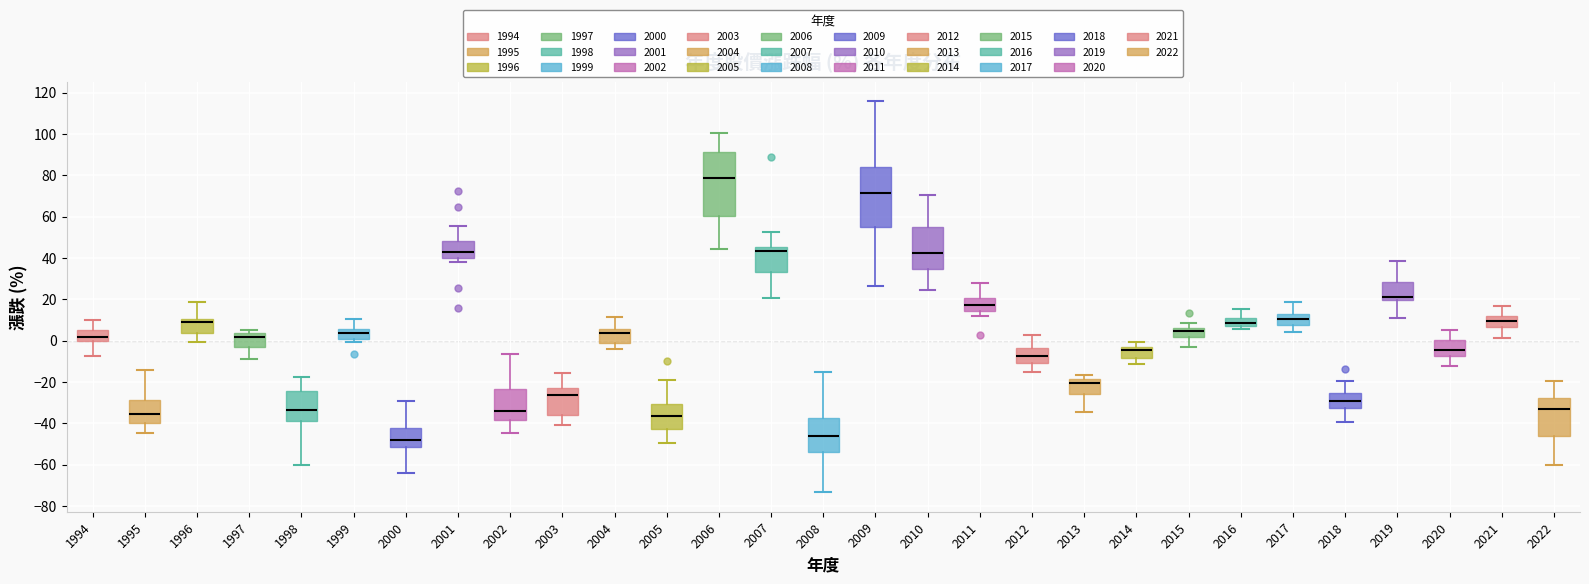

Where does the lower whisker of the box at x = 2002 end on the y-axis? The values are not printed on the chart, so give them approximately, as read against the axis.

-44